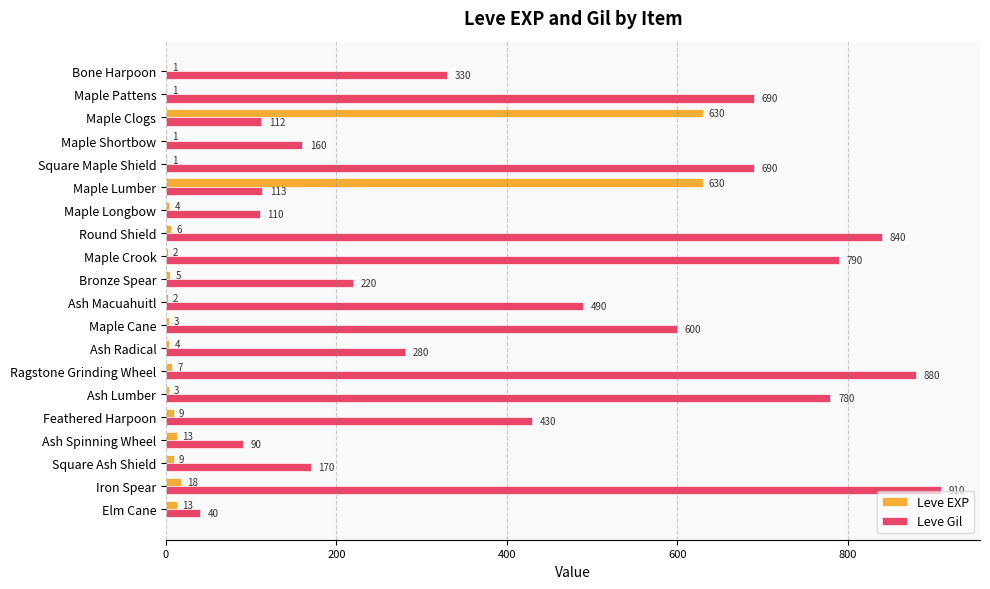

What is the sum of all Leve Gil values?

8725